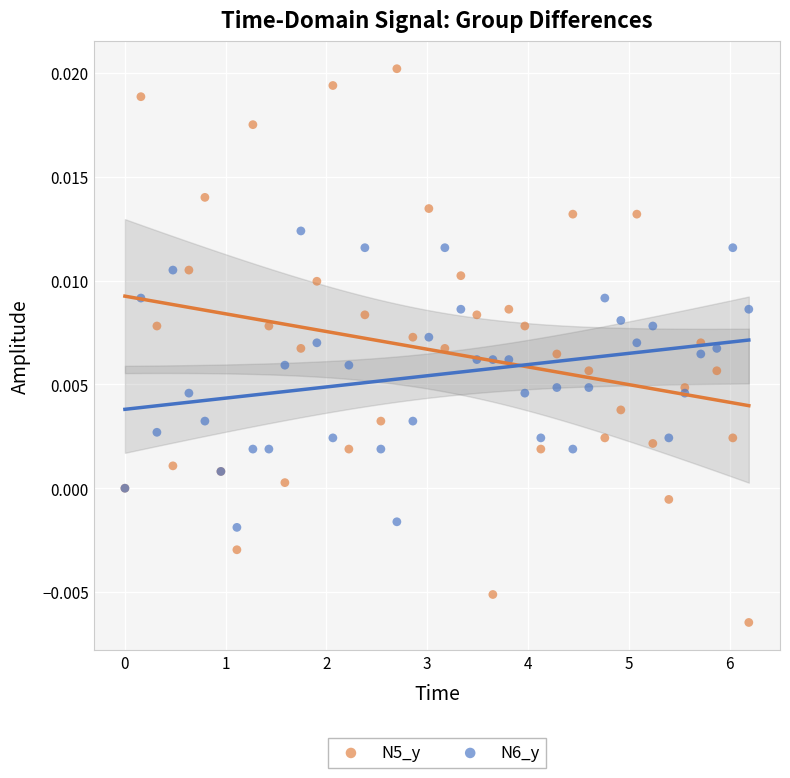

Which series has the largest Y range (max minus min)?

N5_y